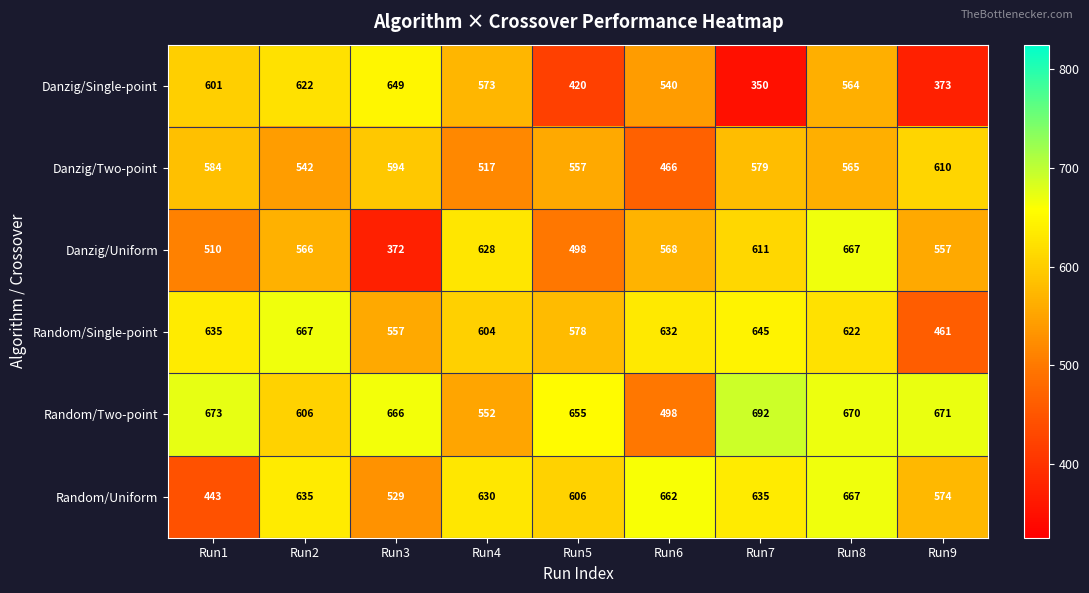

Is it true that Danzig/Single-point equals 158 at Run5?

False